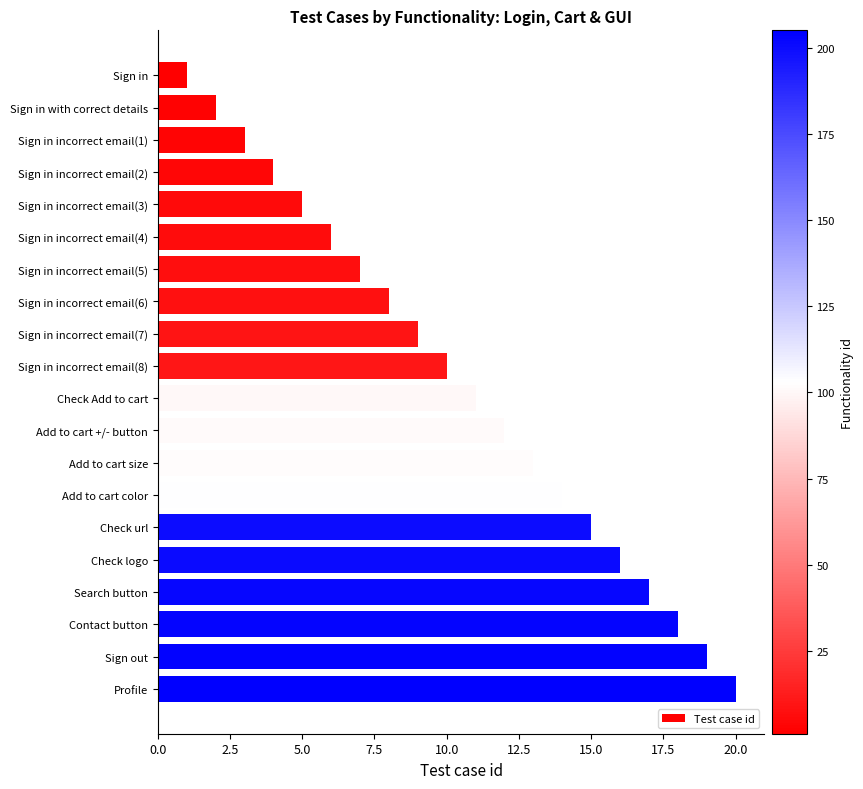

Rank the categories by value from highest to lowest.

Profile, Sign out, Contact button, Search button, Check logo, Check url, Add to cart color, Add to cart size, Add to cart +/- button, Check Add to cart, Sign in incorrect email(8), Sign in incorrect email(7), Sign in incorrect email(6), Sign in incorrect email(5), Sign in incorrect email(4), Sign in incorrect email(3), Sign in incorrect email(2), Sign in incorrect email(1), Sign in with correct details, Sign in